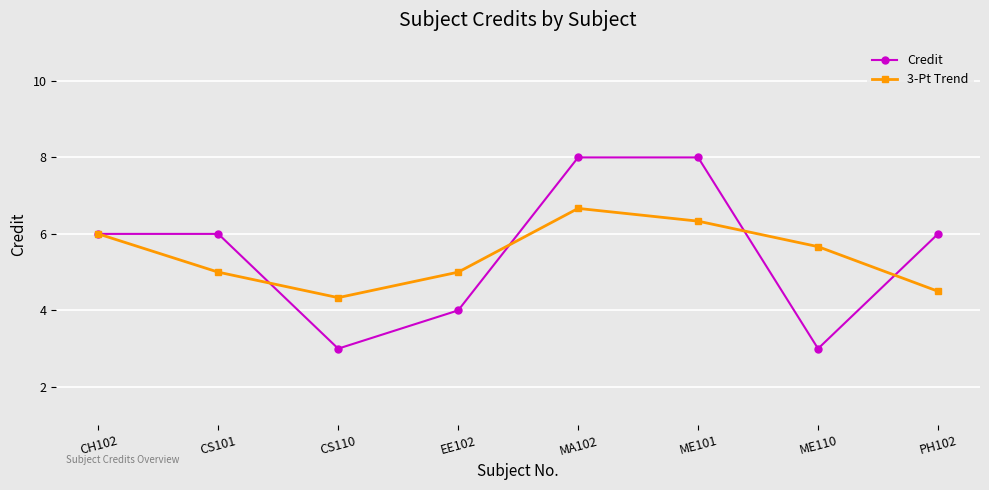

Between CS110 and ME110, which series saw the biggest shift?

3-Pt Trend